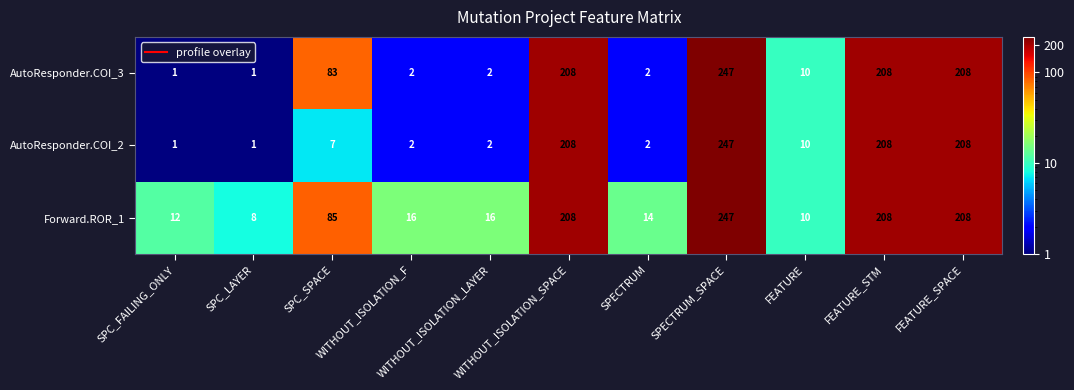

Which series has the largest total across all categories?

Forward.ROR_1